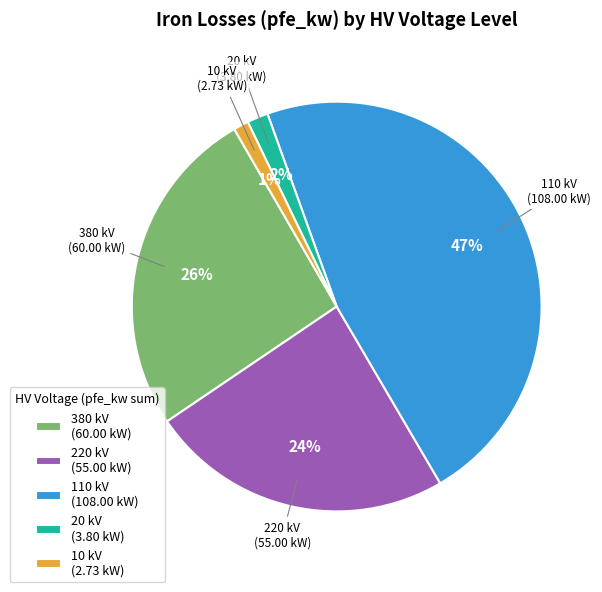

To the nearest percent, what is the difference between the largest and smallest slice percentages?

46%